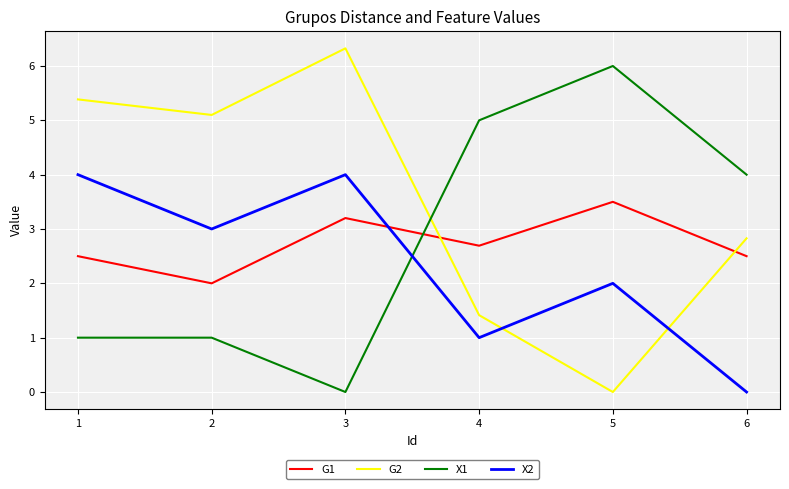

After their last crossing, which series has the higher values: X1 or G2?

X1